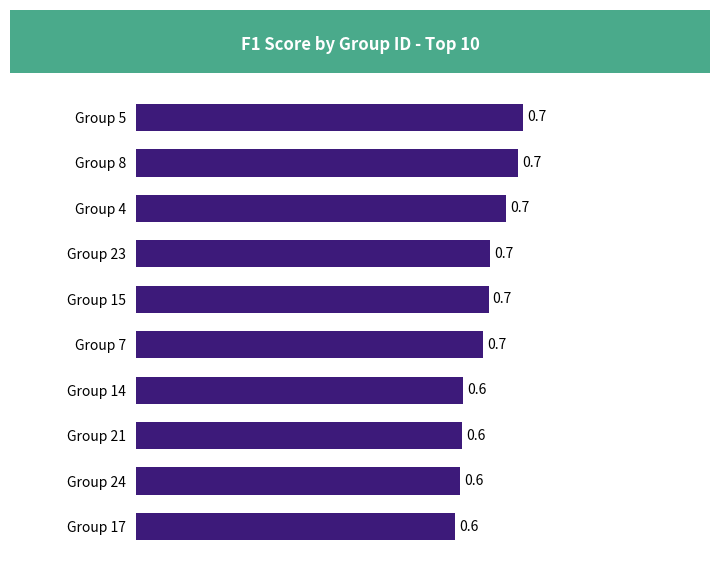

Is it true that the value at Group 7 is 0.7?

True